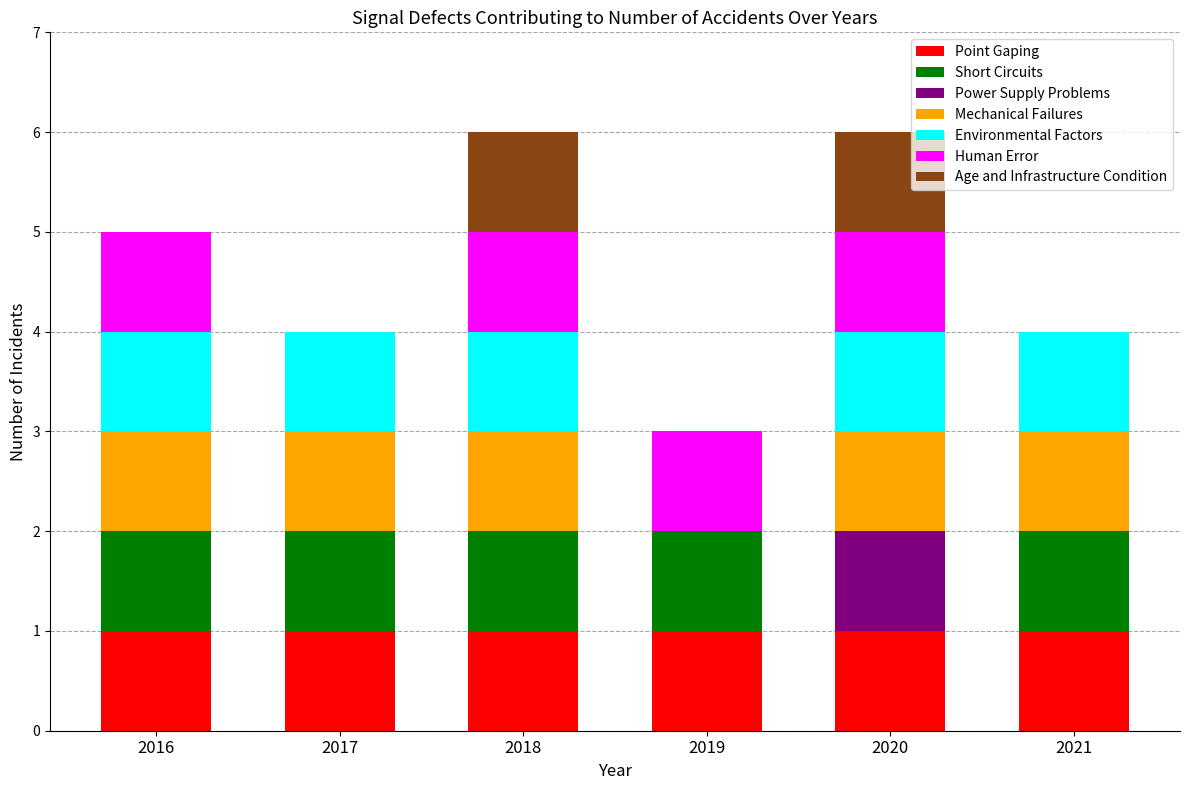

What is the total value across all series at 2020?

6